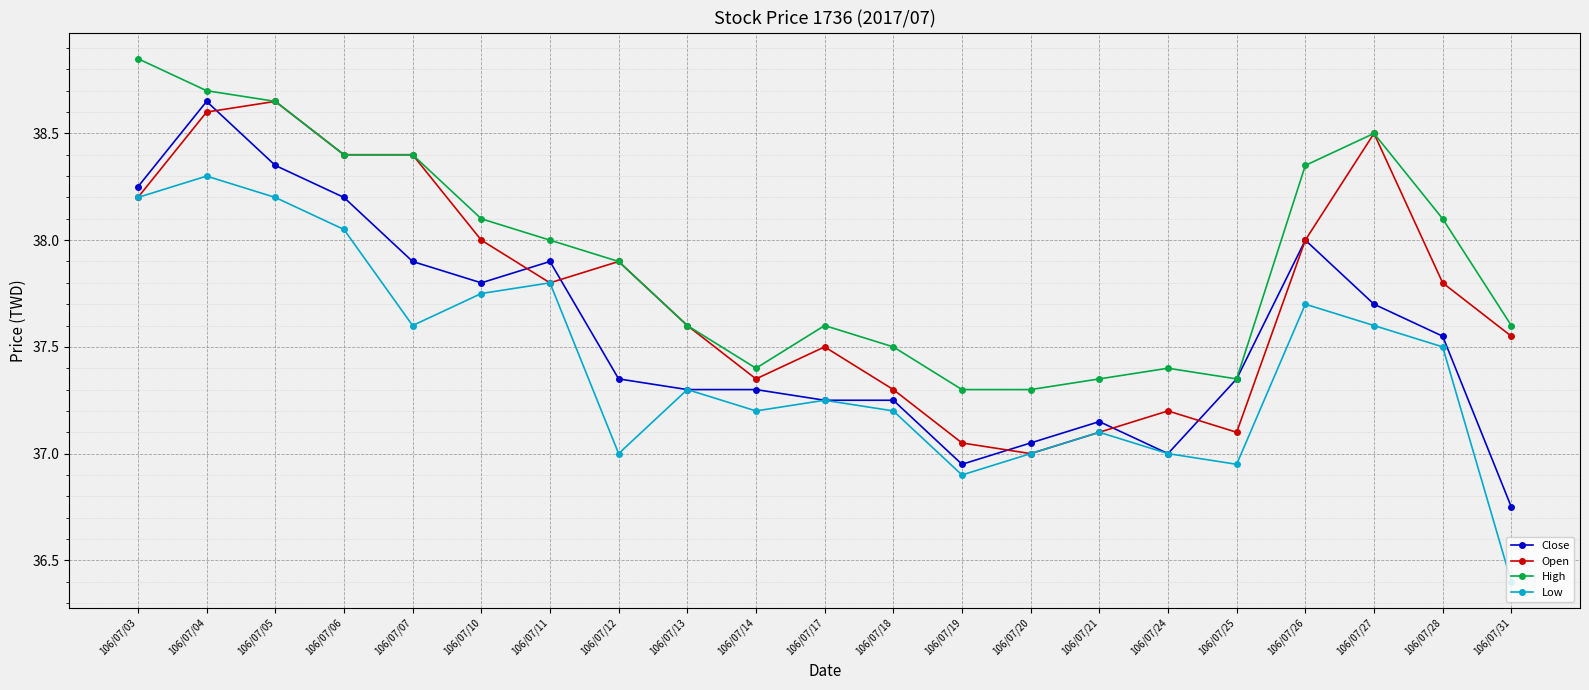

What are all the series names shown in the legend?

Close, Open, High, Low